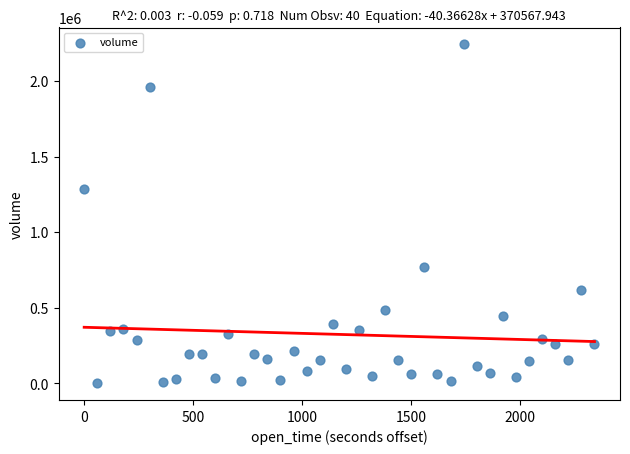

What Y value in the scatter plot is closest to 1121623?

1286401